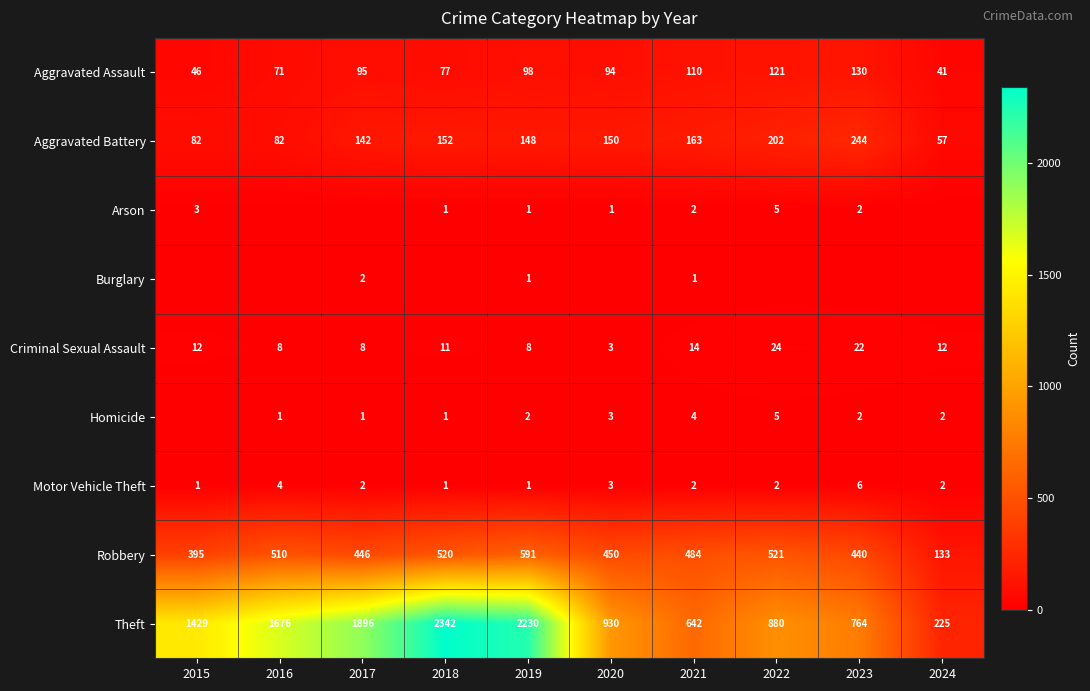

What is the approximate value of Aggravated Battery at 2020?

150